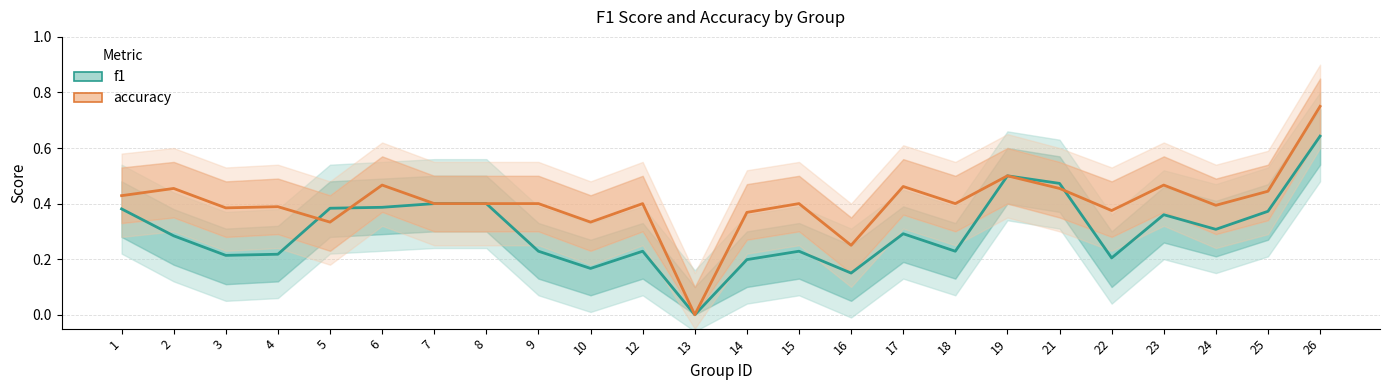

What is the value of the f1 point at the 15th from the left?

0.2